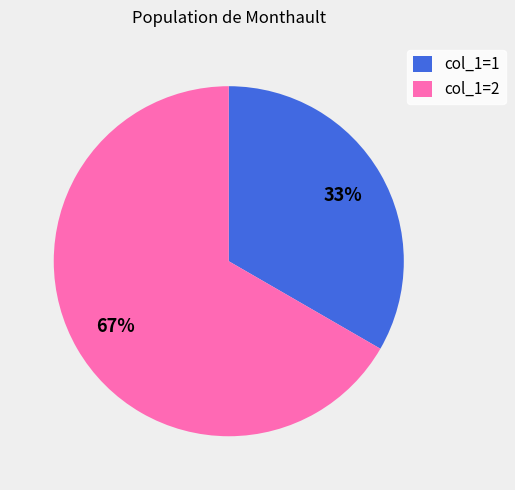

Which slice represents more than half of the pie?

col_1=2